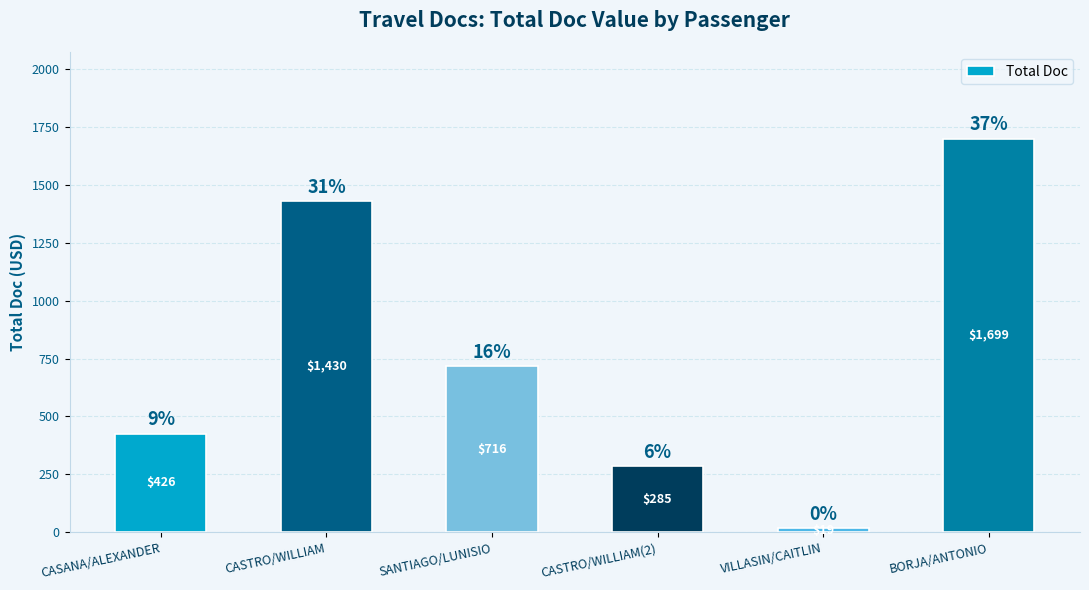

Approximately how many times larger is the value at CASANA/ALEXANDER compared to SANTIAGO/LUNISIO?

0.6